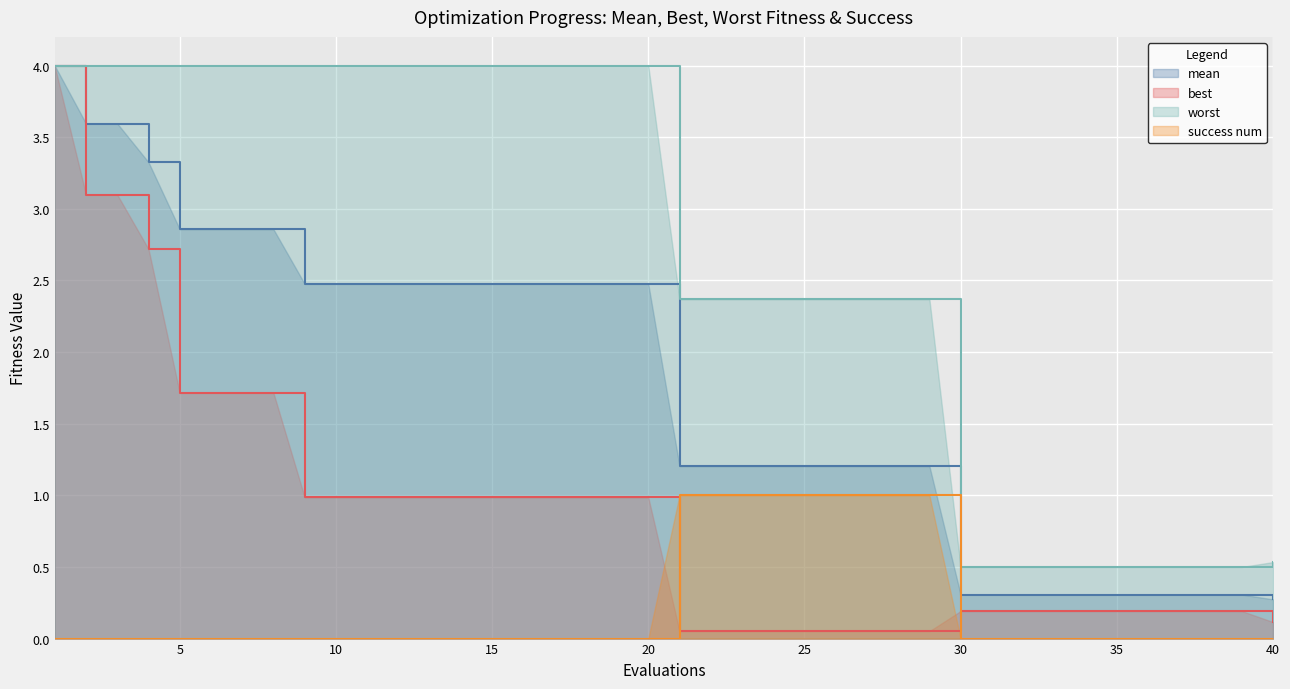

What is the value of the worst point at the 27th from the left?

2.4